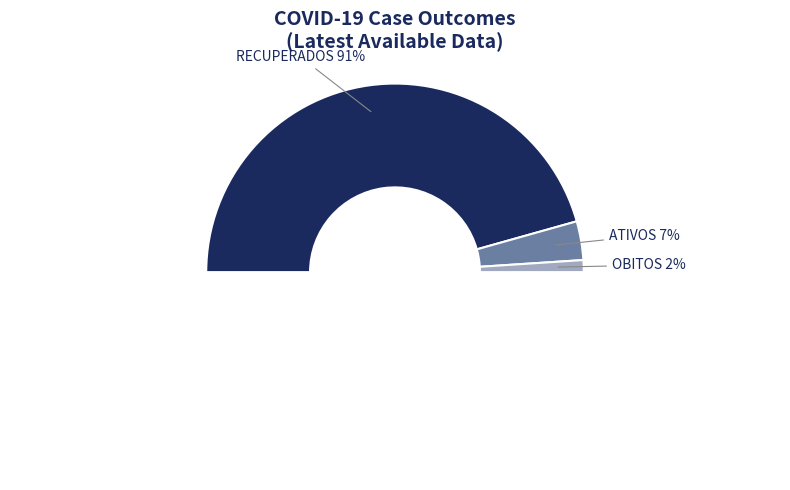

Which has a higher value, ATIVOS or RECUPERADOS?

RECUPERADOS